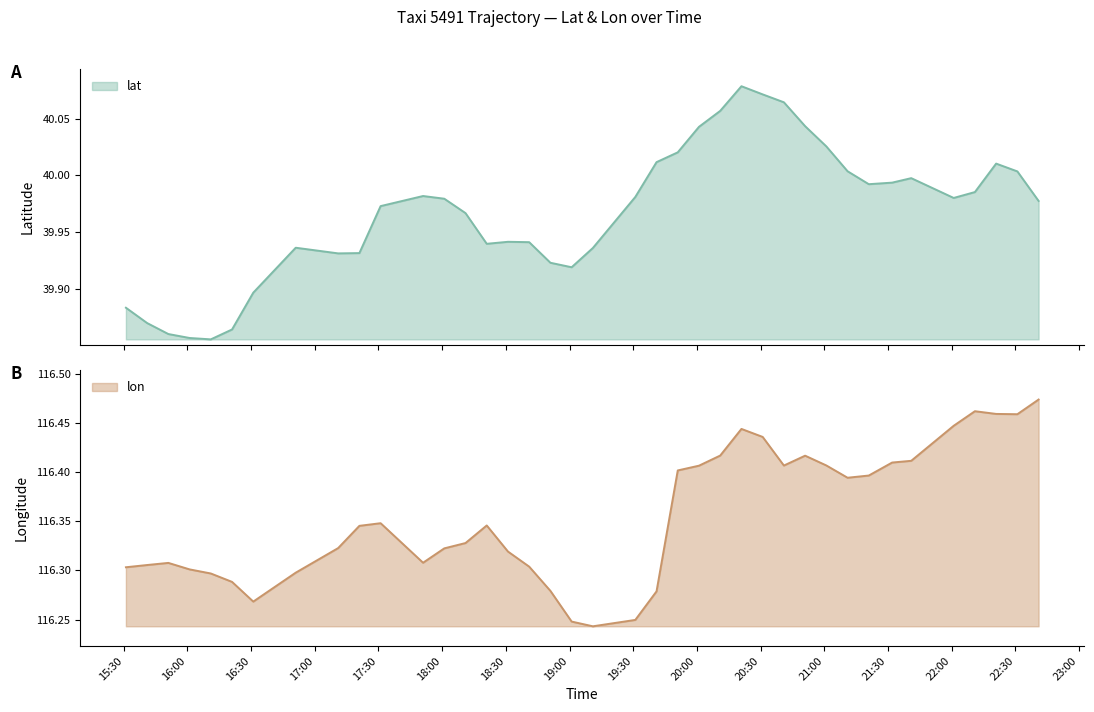

Which series changed the most between 19:51 and 21:01?

lat